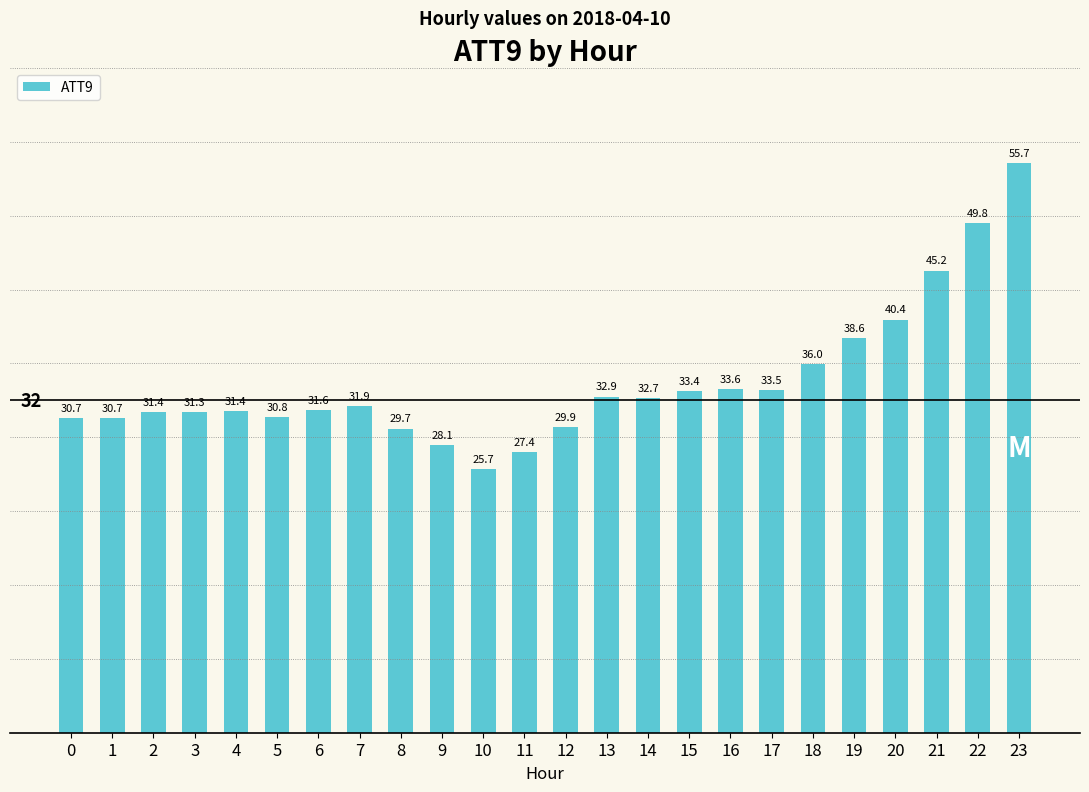

Reading left to right, transcribe all the data shown in this chart.

30.7	30.7	31.4	31.3	31.4	30.8	31.6	31.9	29.7	28.1	25.7	27.4	29.9	32.9	32.7	33.4	33.6	33.5	36.0	38.6	40.4	45.2	49.8	55.7